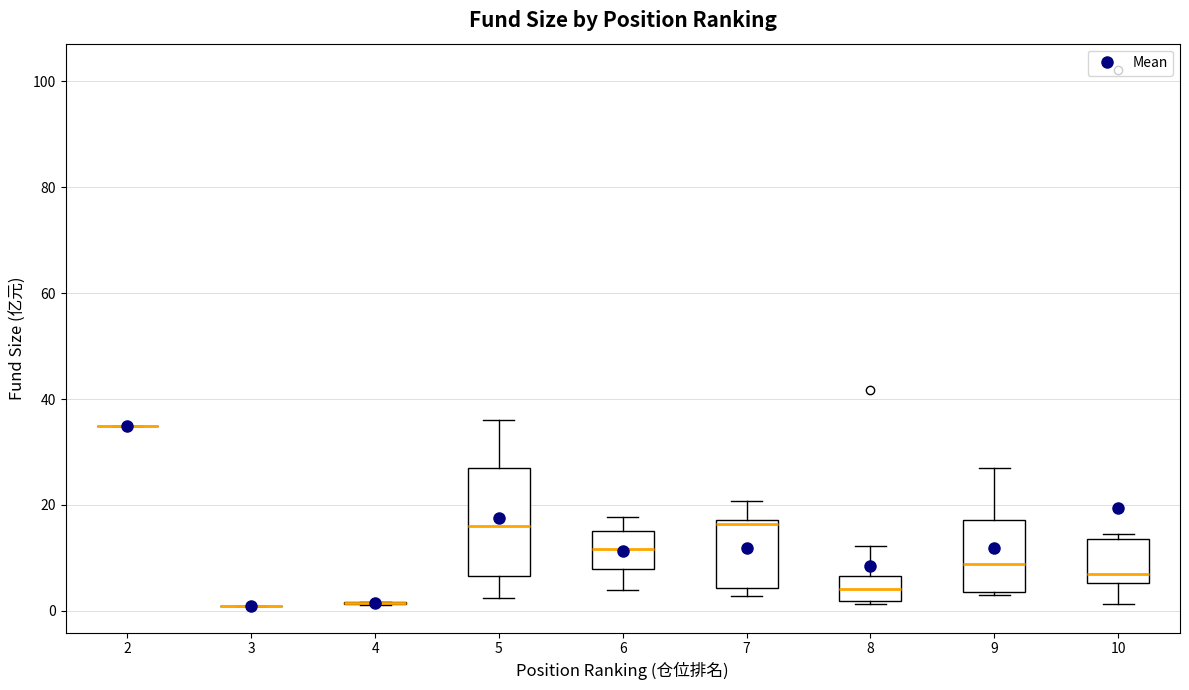

Where does the upper whisker of the box at x = 8 end on the y-axis? The values are not printed on the chart, so give them approximately, as read against the axis.

12